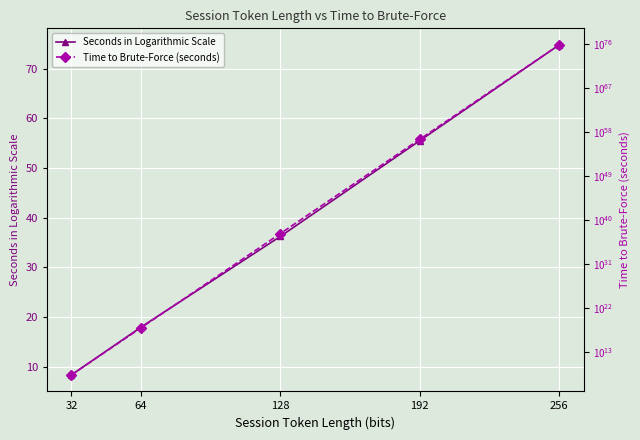

What is the difference between the Seconds in Logarithmic Scale values at 256 and 32?

66.5